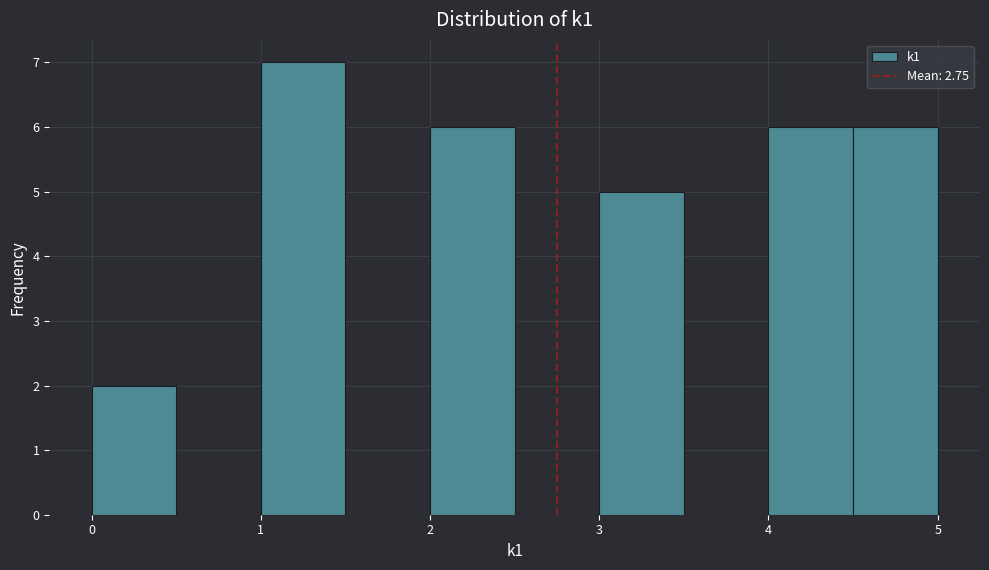

Reading left to right, list every bar in this chart as the range it spans on the x-axis followed by its height. The values are not printed on the chart, so give them approximately, as read against the axis.

0.0 to 0.5: 2
0.5 to 1.0: 0
1.0 to 1.5: 7
1.5 to 2.0: 0
2.0 to 2.5: 6
2.5 to 3.0: 0
3.0 to 3.5: 5
3.5 to 4.0: 0
4.0 to 4.5: 6
4.5 to 5.0: 6